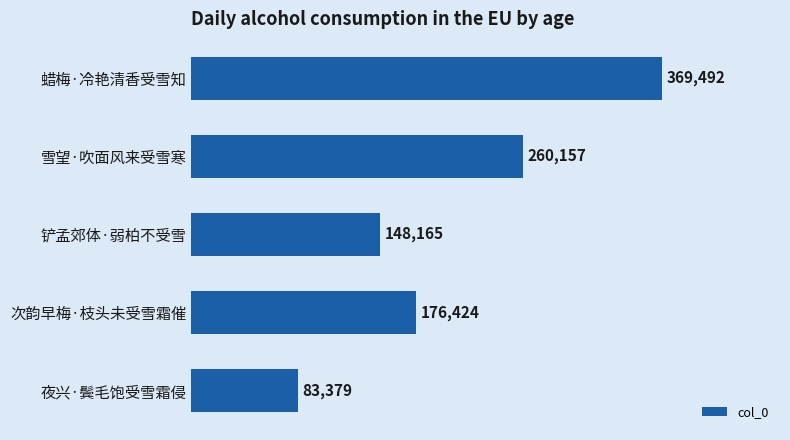

At which label is the value closest to 226435?

雪望·吹面风来受雪寒